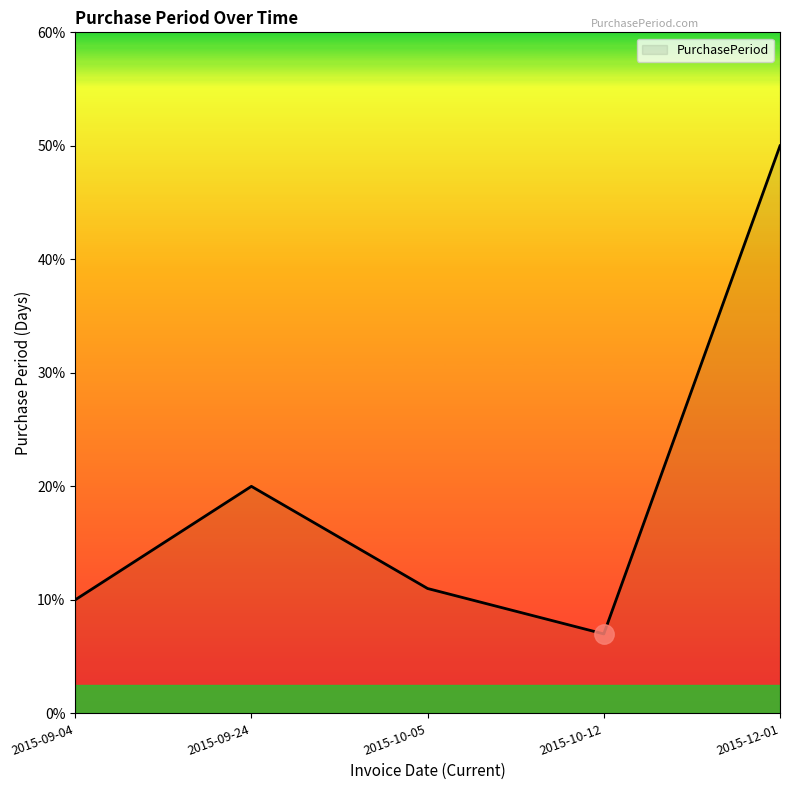

How many lines are shown in the chart?

1